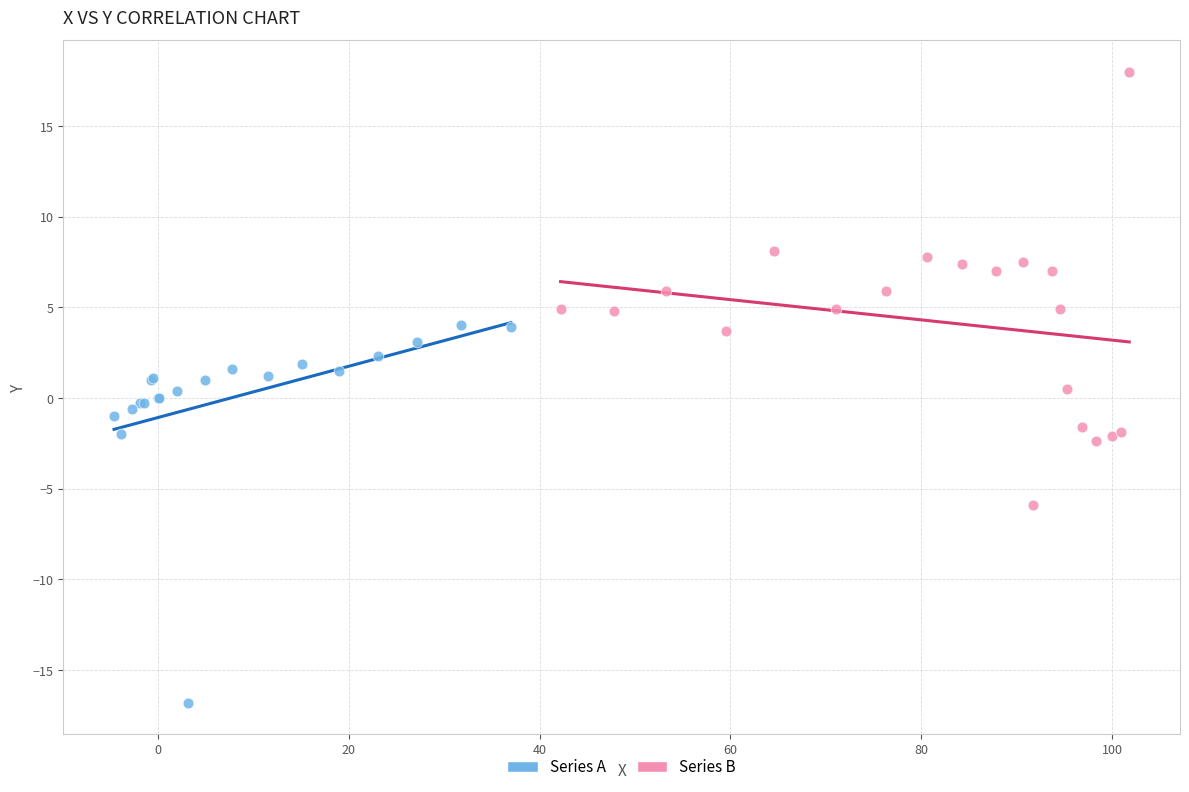

Which series reaches the minimum Y coordinate?

Series A